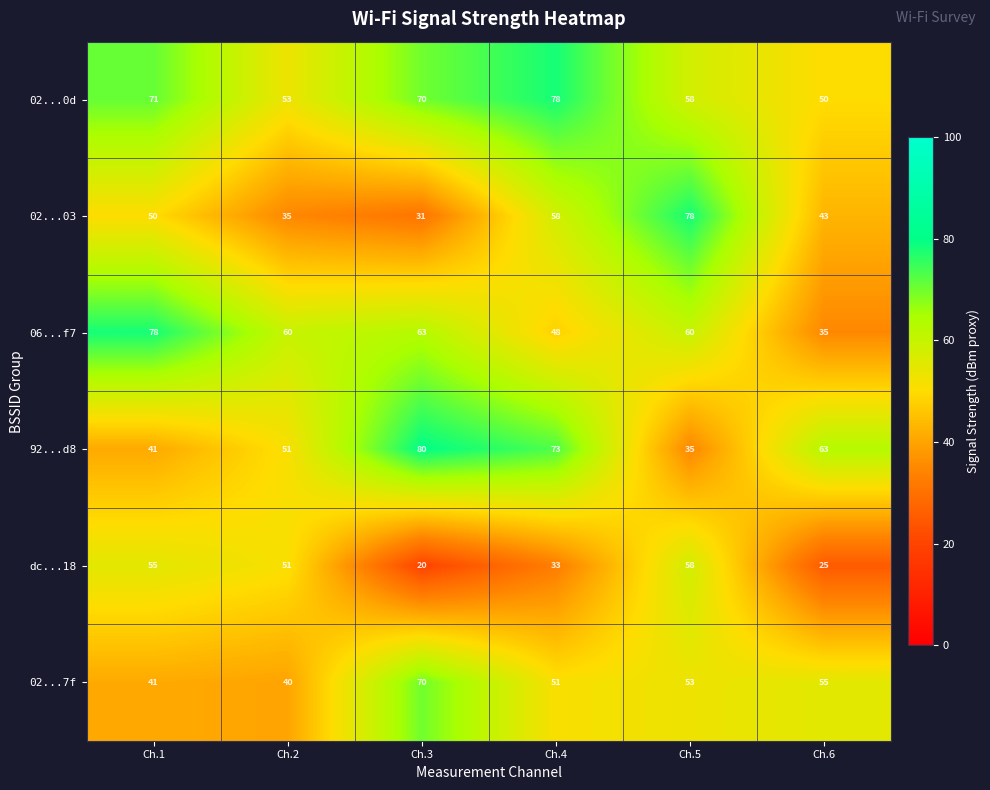

What is the difference between the maximum and minimum values in the 06...f7 series?

43